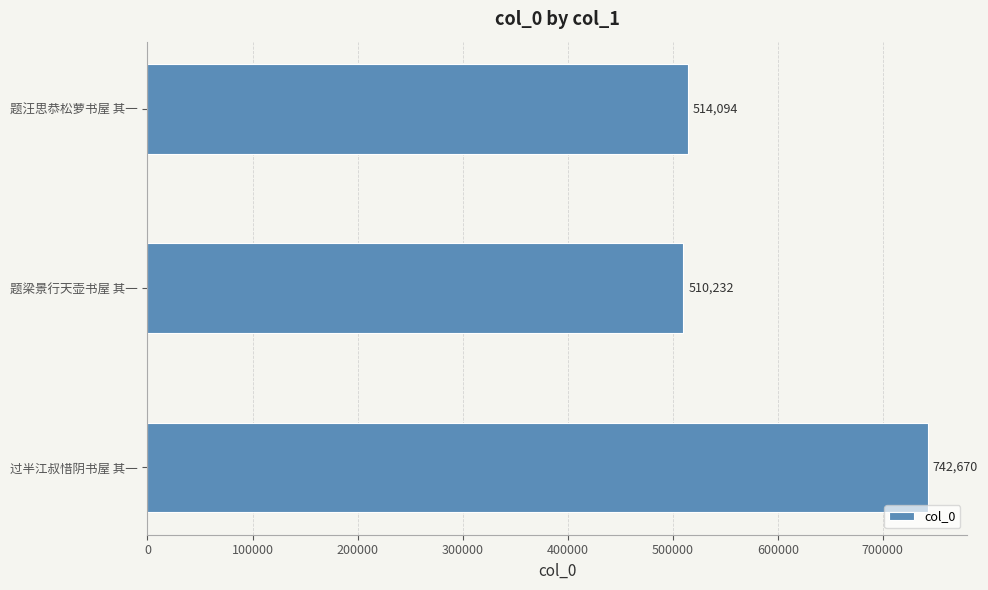

What is the difference between the second highest and minimum values?

3862